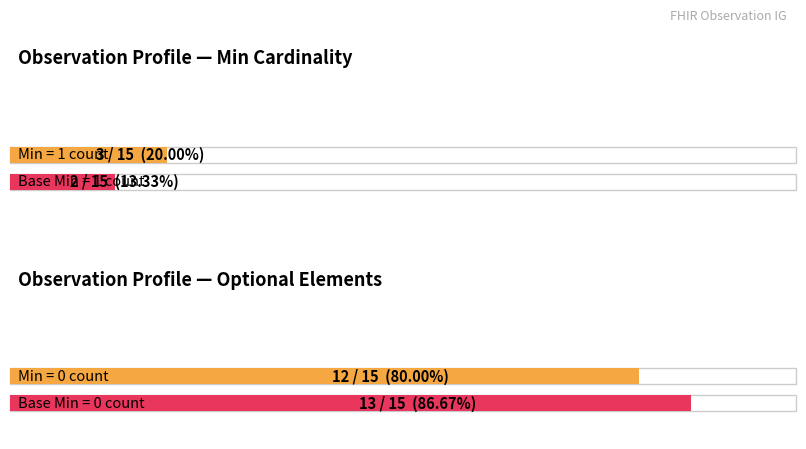

Does the chart contain any negative values?

No